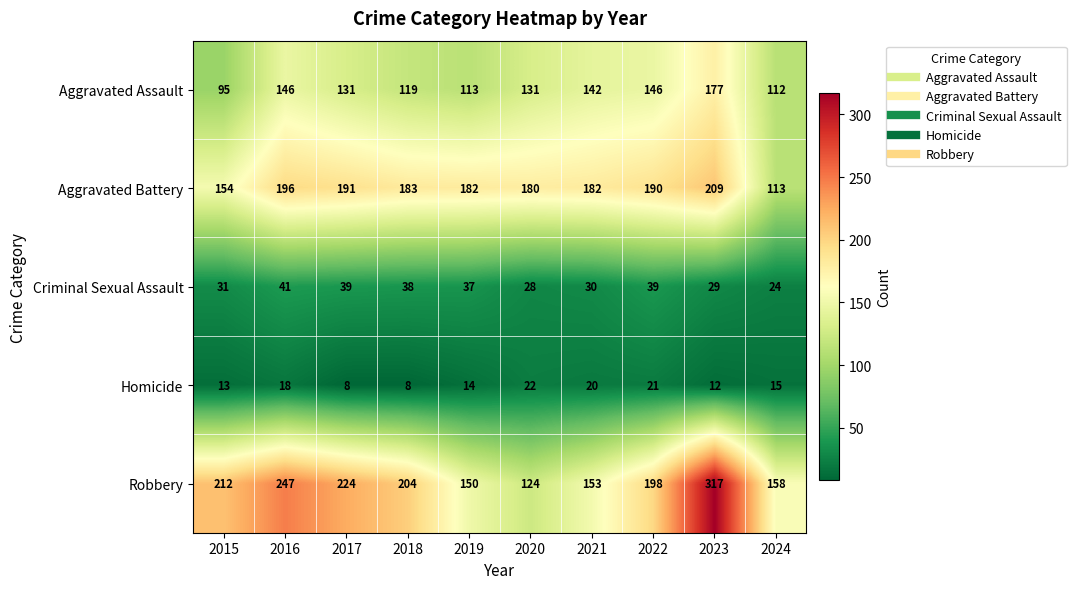

What is the difference between the maximum and second lowest values in the Homicide series?

14